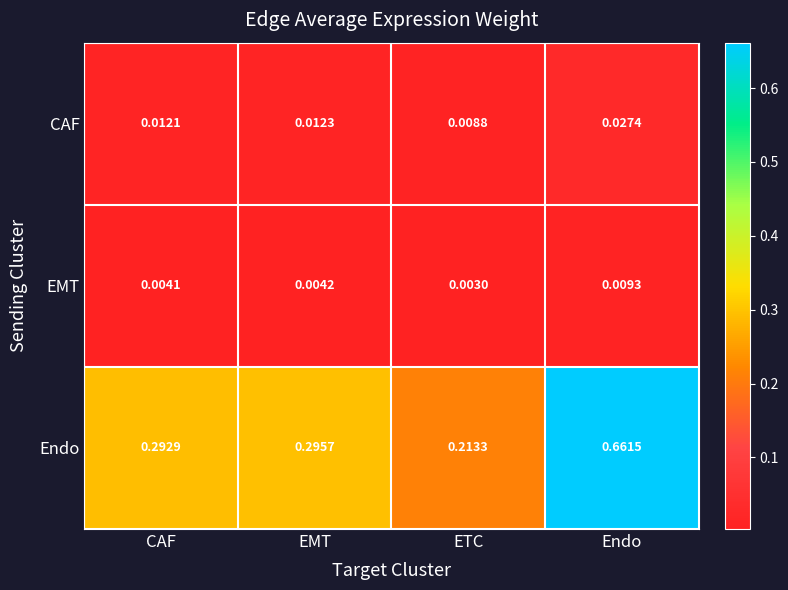

At which label is CAF closest to 0?

ETC